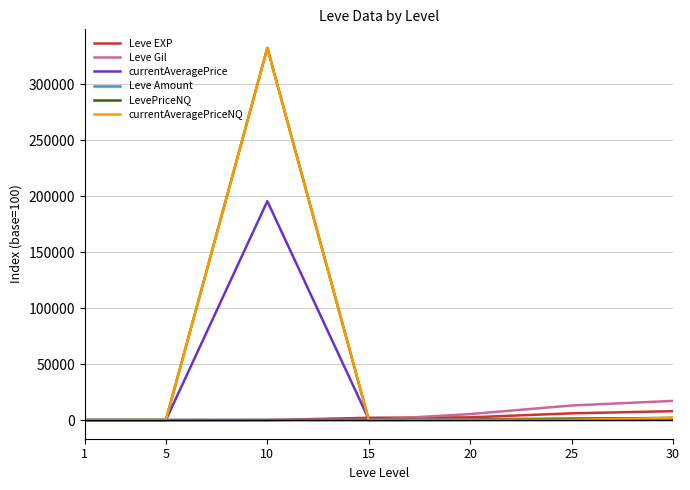

At which category is the sum across all series the highest?

10